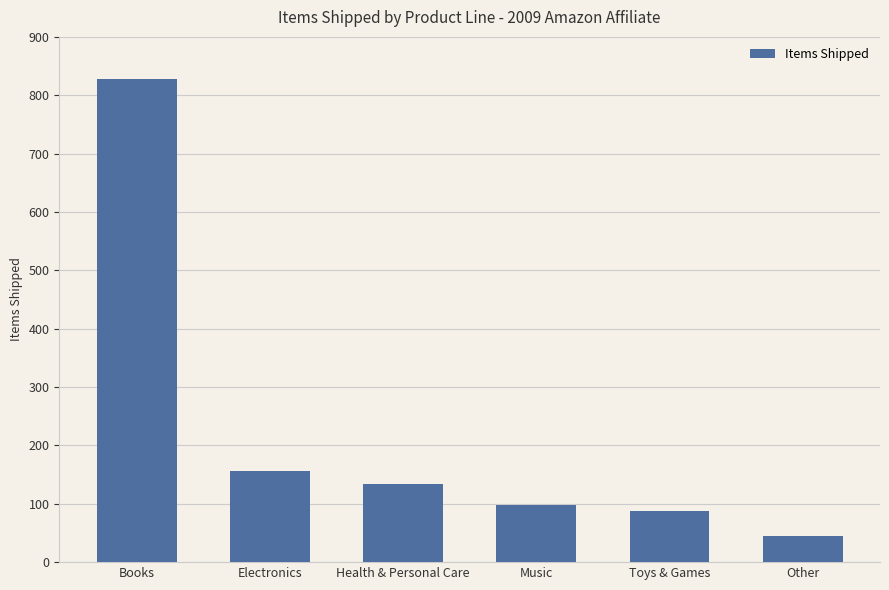

Rank the categories by value from lowest to highest.

Other, Toys & Games, Music, Health & Personal Care, Electronics, Books